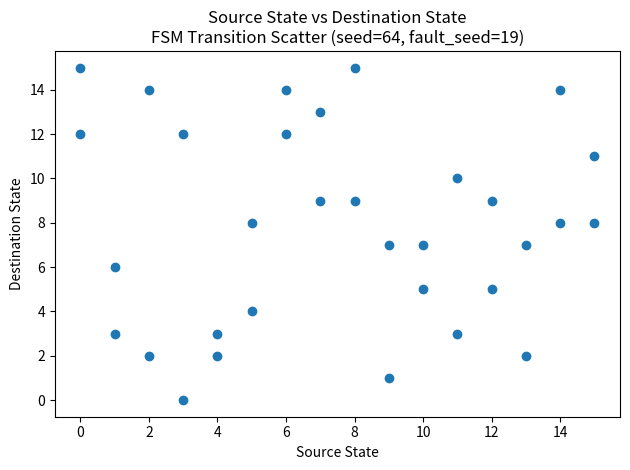

What is the range of X values (max minus min)?

15